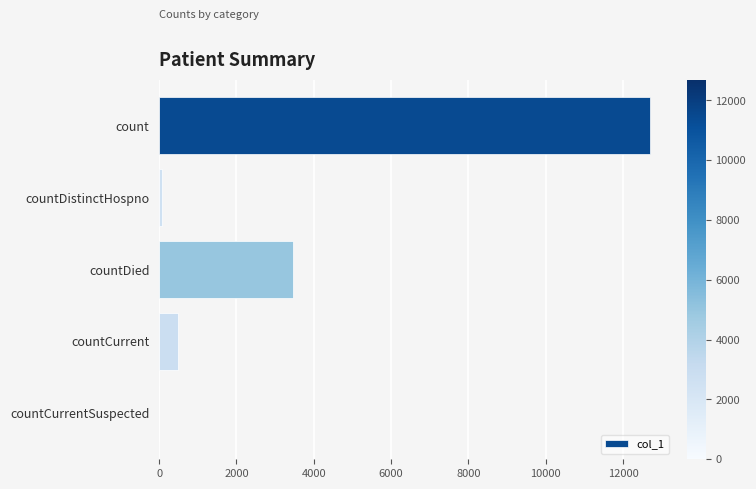

What is the sum of the values at countDied and countCurrentSuspected?

3473